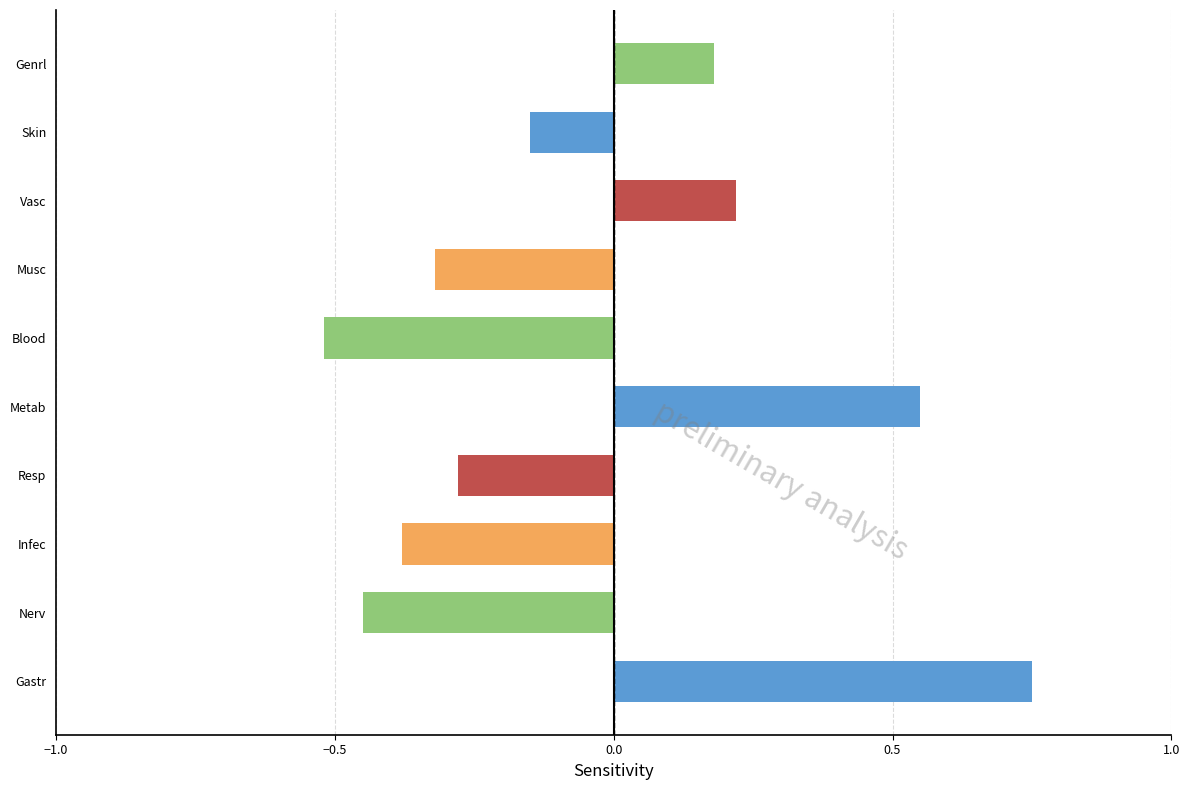

True or false: the data shows 0.2 at Genrl.

True